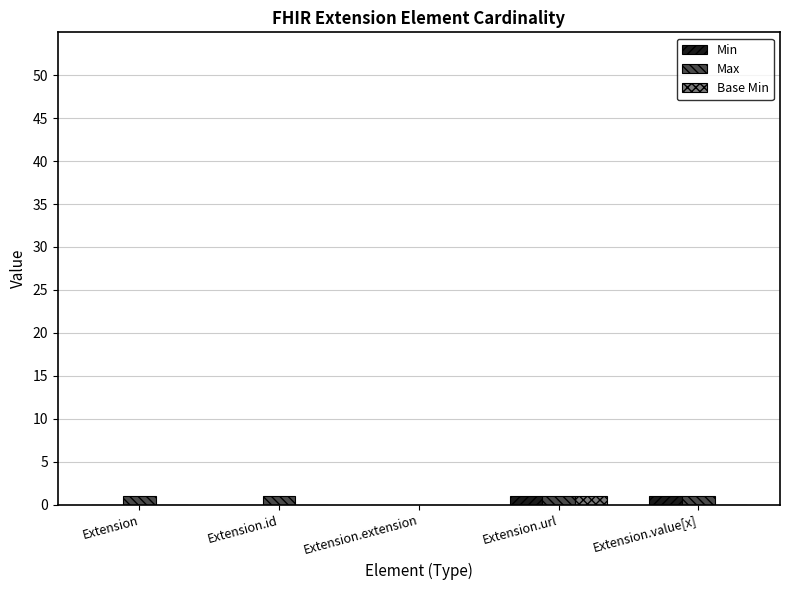

True or false: Base Min has a value of 0 at Extension.extension.

True